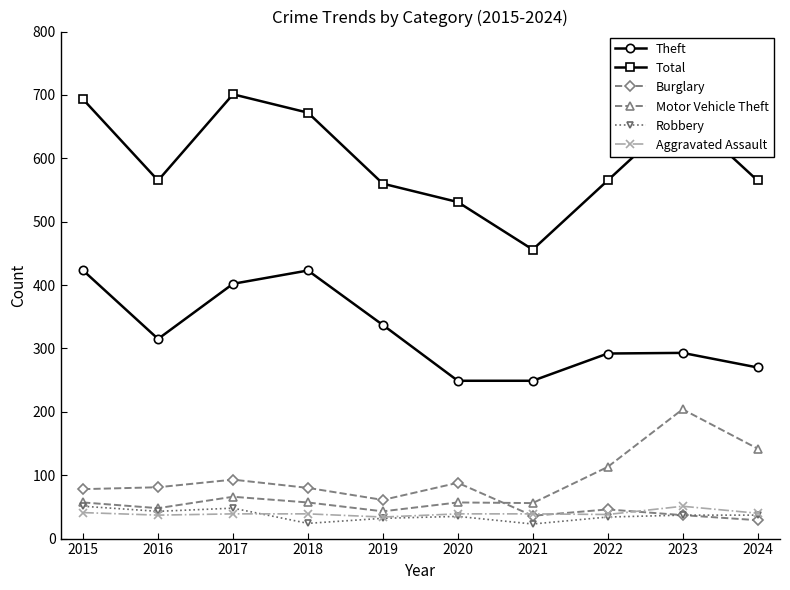

Is it true that Burglary equals 81 at 2016?

True